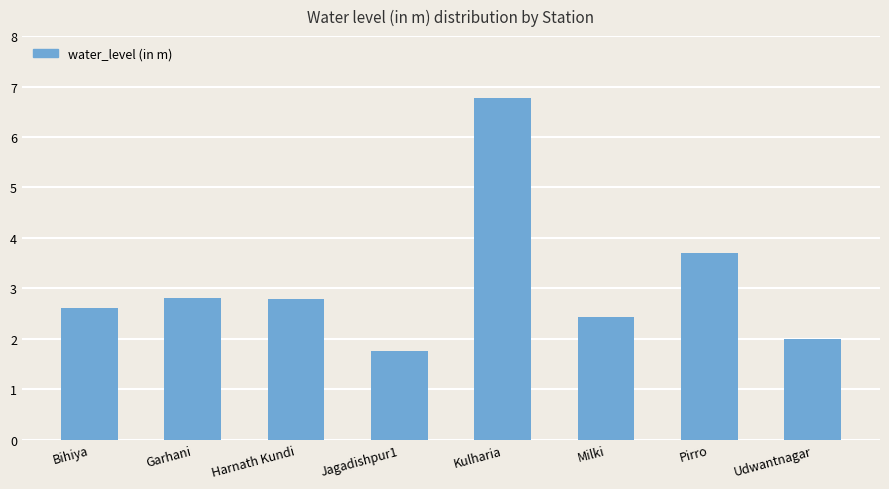

What is the label of the 2nd bar from the right?

Pirro